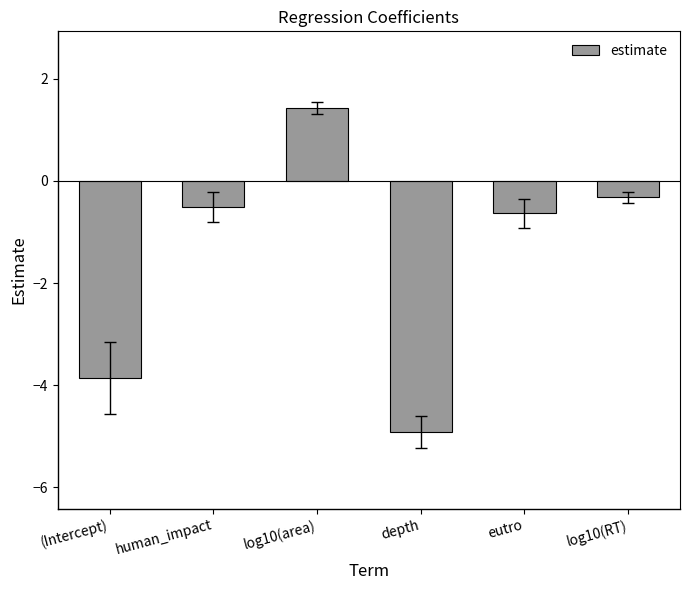

What position from the right is depth?

3